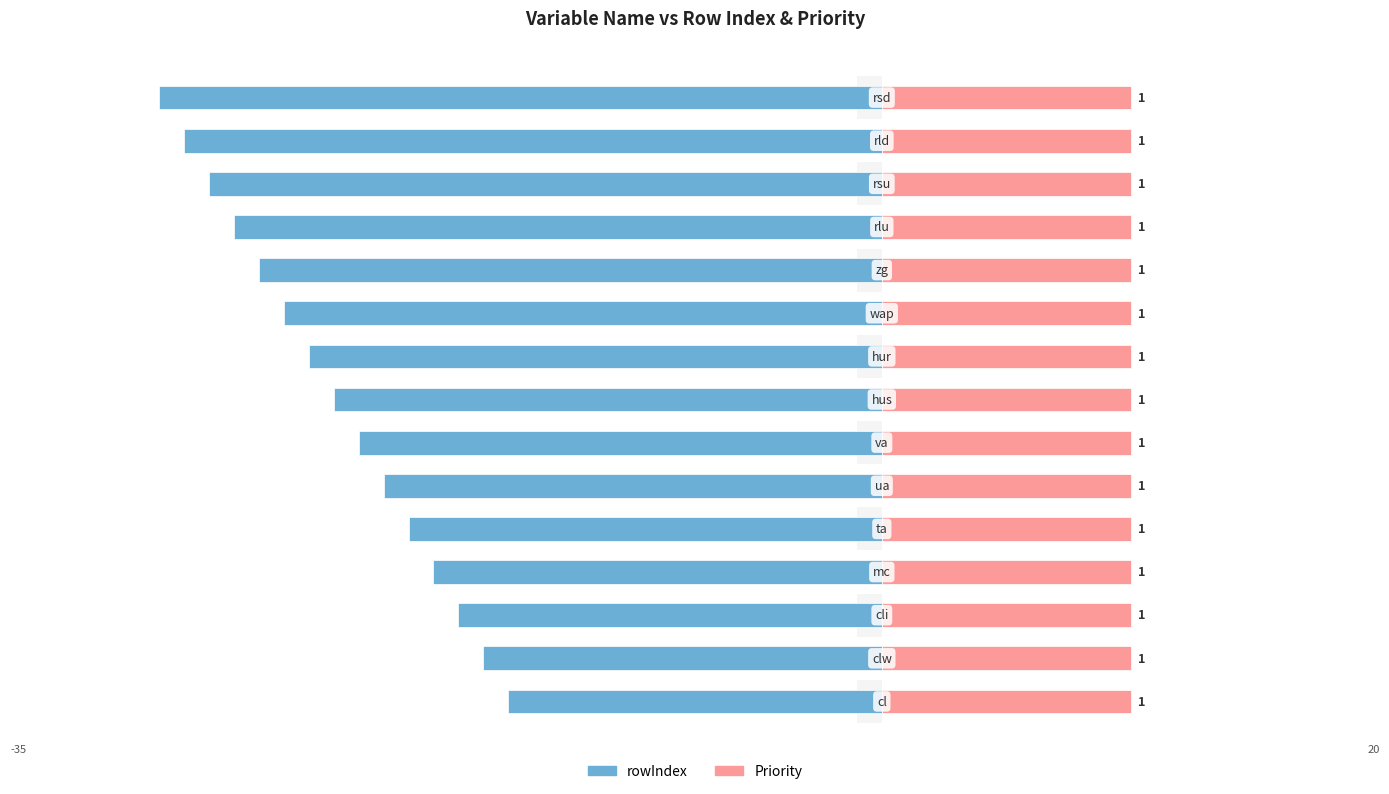

How many data points in rowIndex are less than -22?

7